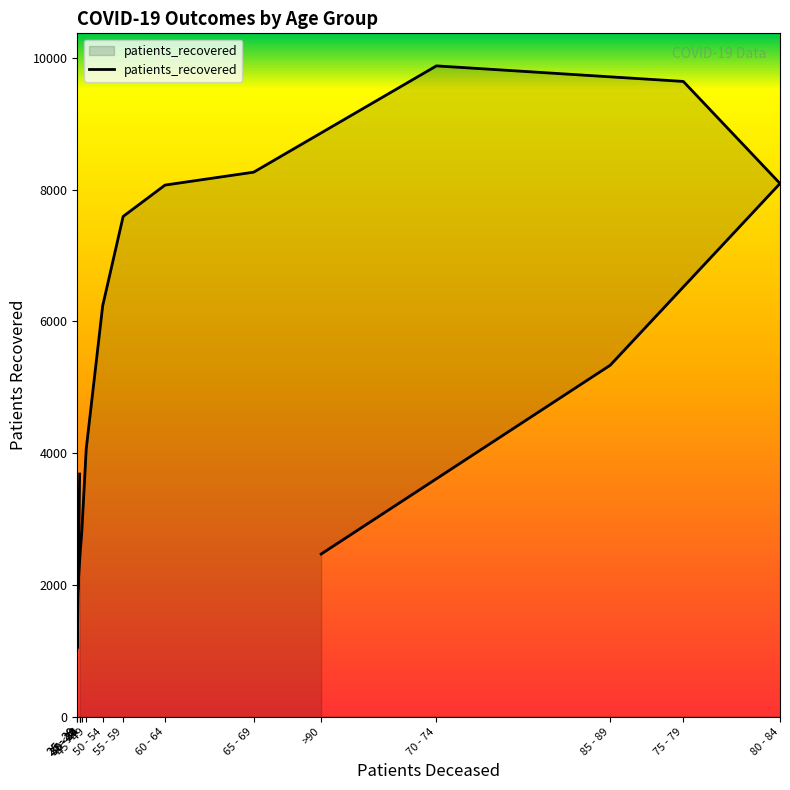

Between 75 - 79 and >90, which is larger?

75 - 79